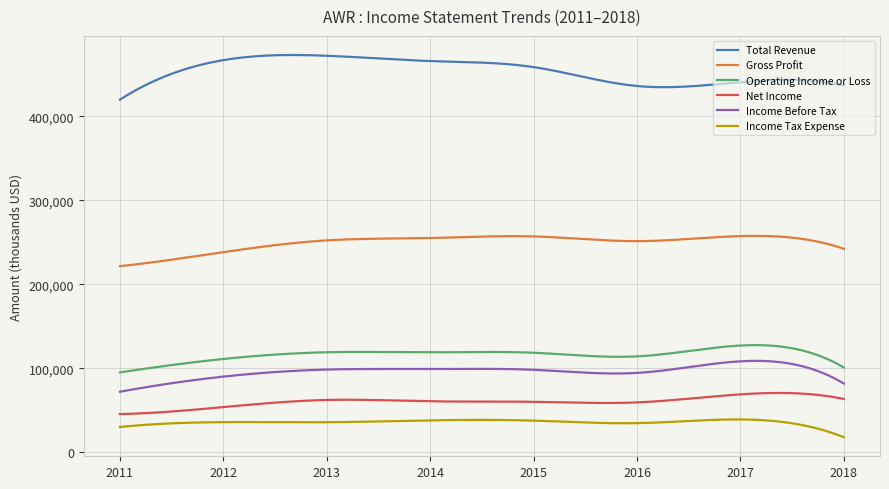

What is the maximum value shown in the chart?

473015.2